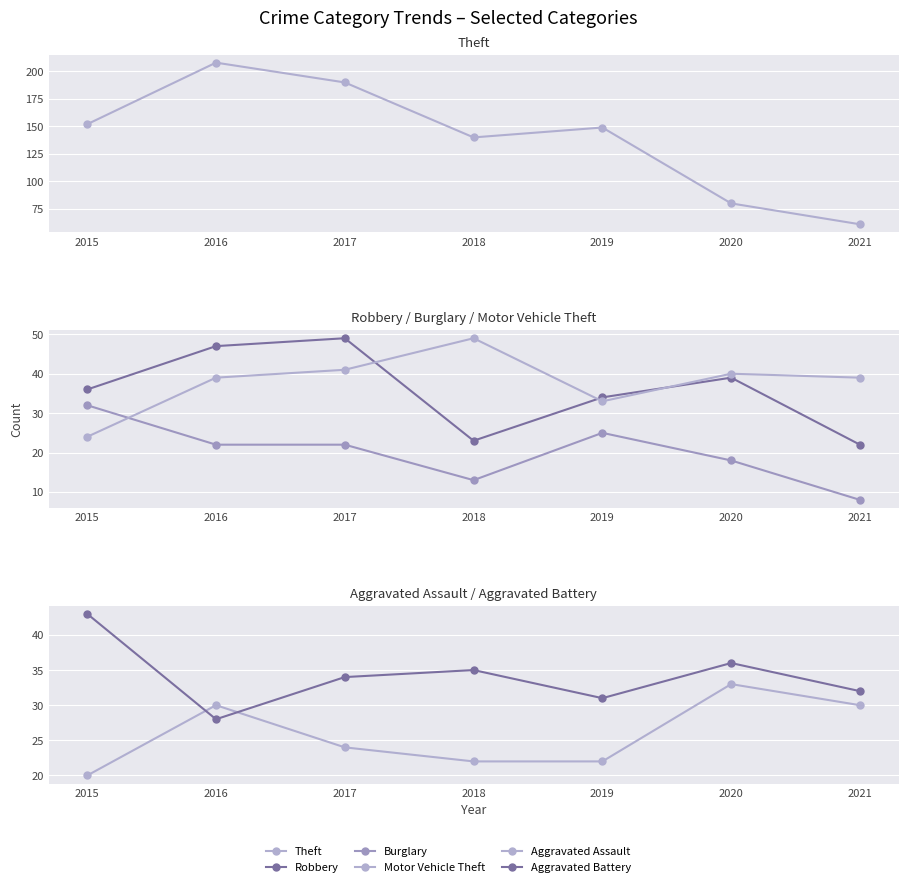

Which label corresponds to the smallest value in the chart?

2021